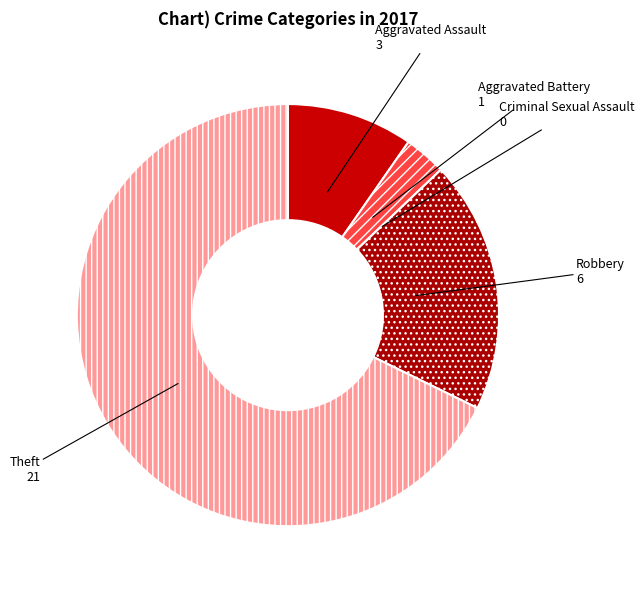

Which category accounts for the majority?

Theft